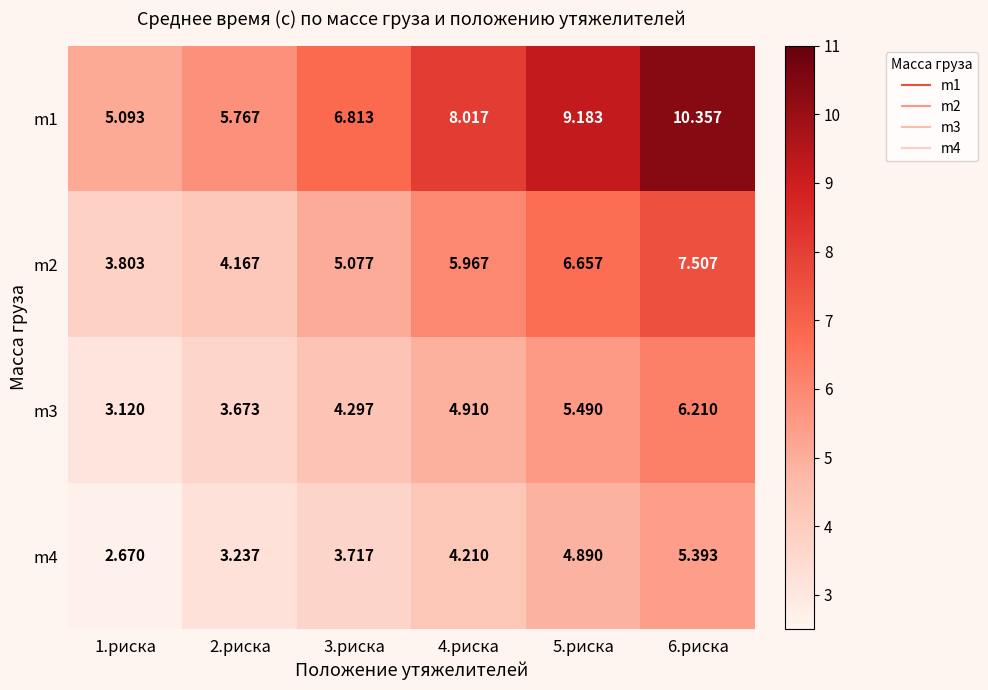

Rank the series at 1.риска from highest to lowest value.

m1, m2, m3, m4